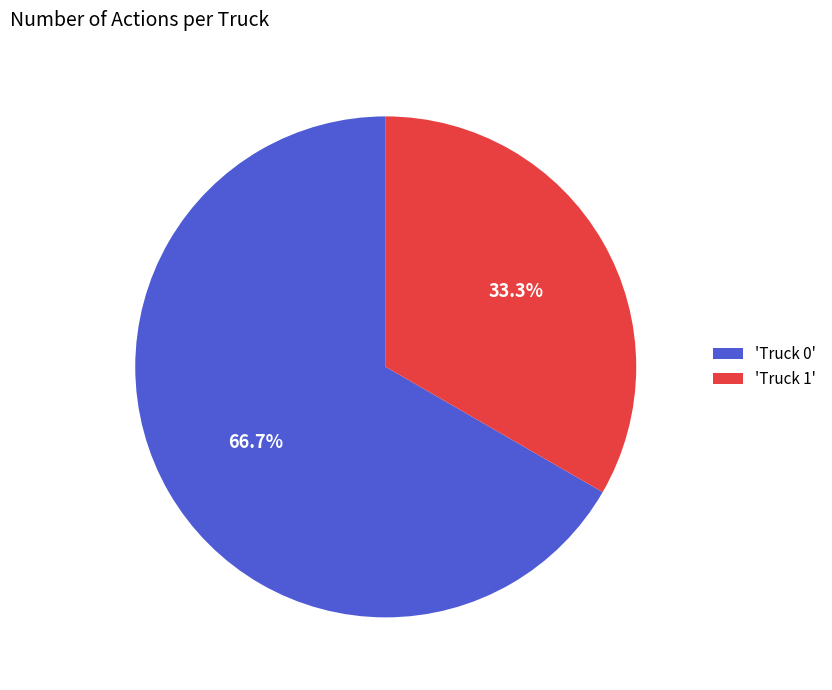

Approximately how many times larger is the value at 'Truck 1' compared to 'Truck 0'?

0.5